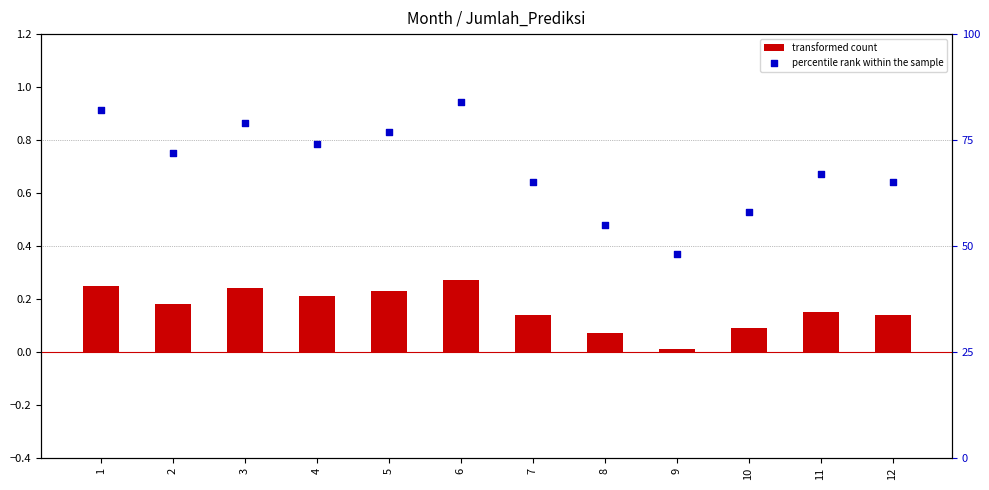

Which series contains the lowest Y value?

transformed count